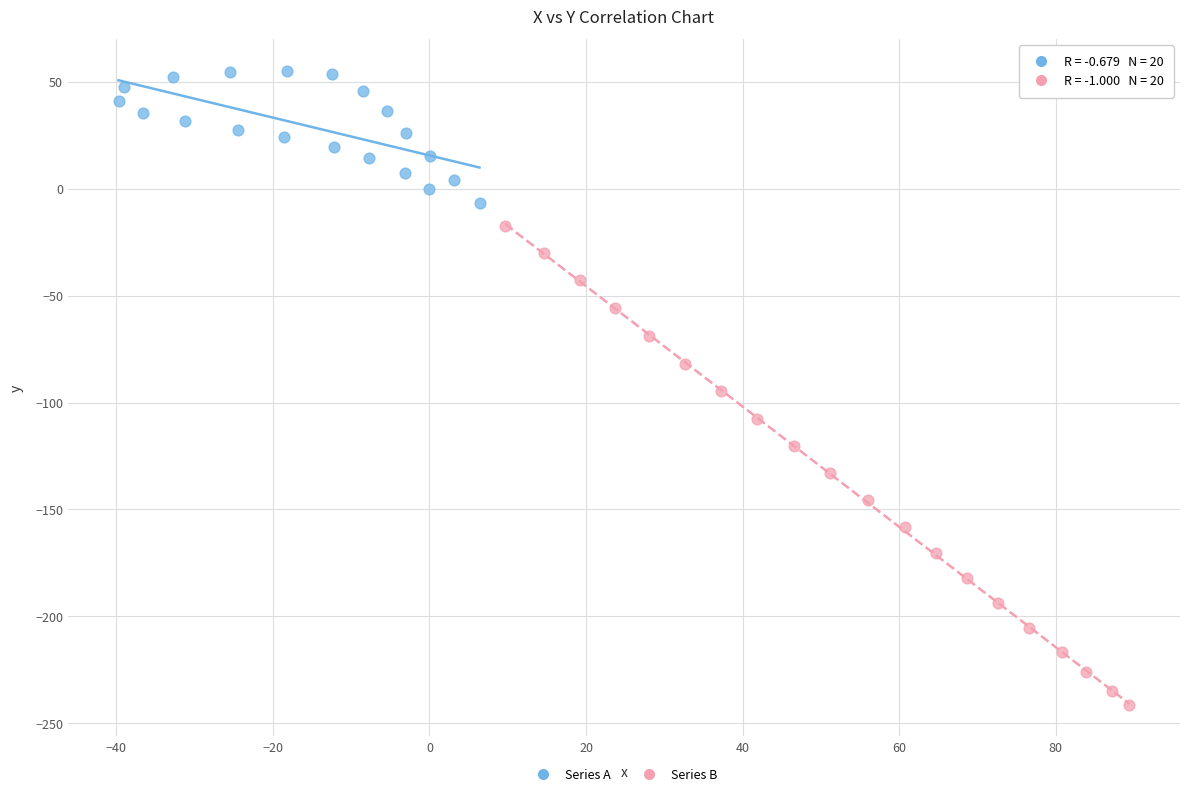

What are all the series names shown in the legend?

Series A, Series B